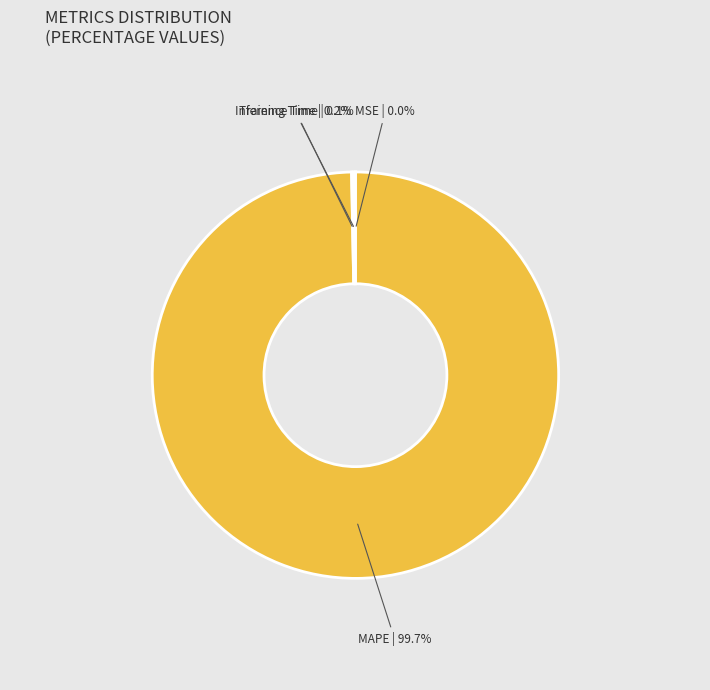

Is there a majority slice in this chart?

Yes